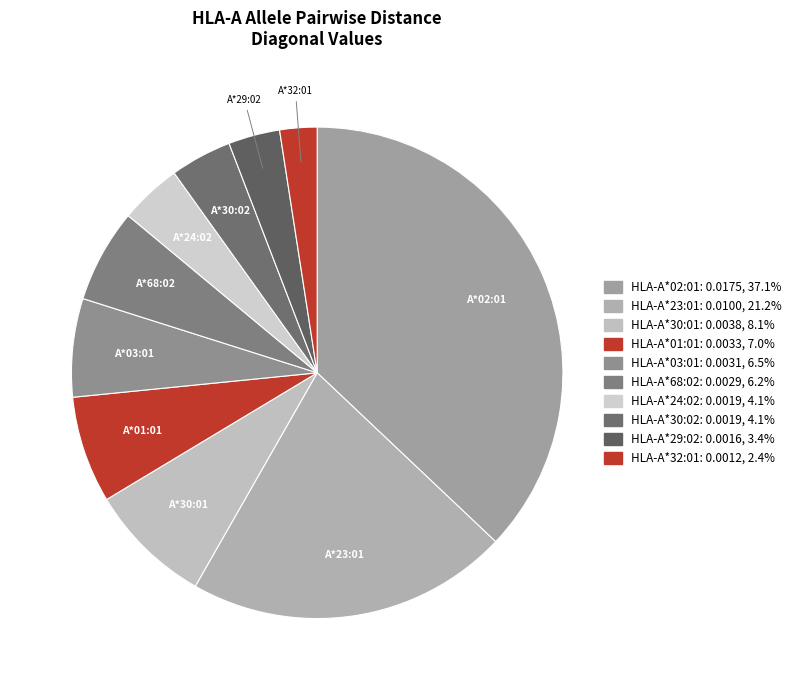

Combined, do HLA-A*03:01 and HLA-A*68:02 account for over 50%?

No